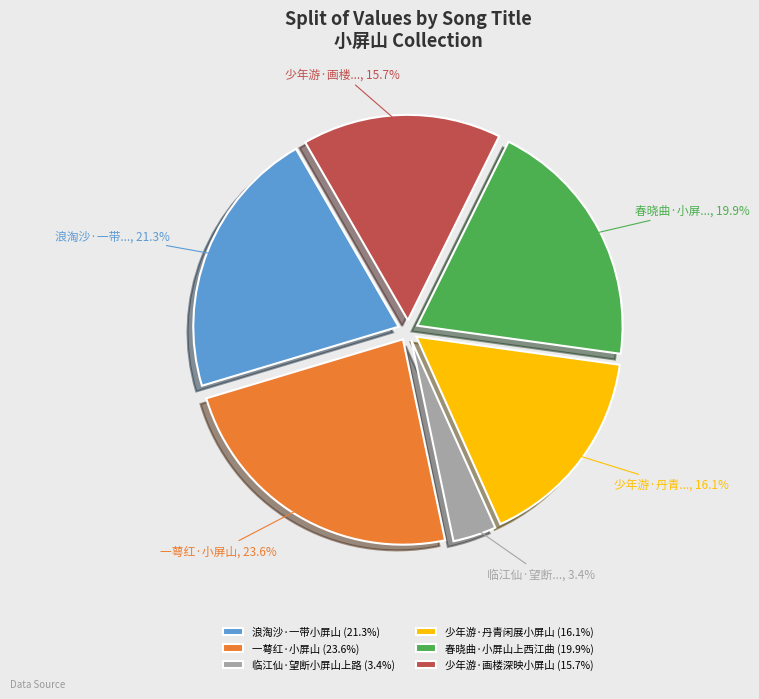

To the nearest percent, what is the average slice percentage?

17%